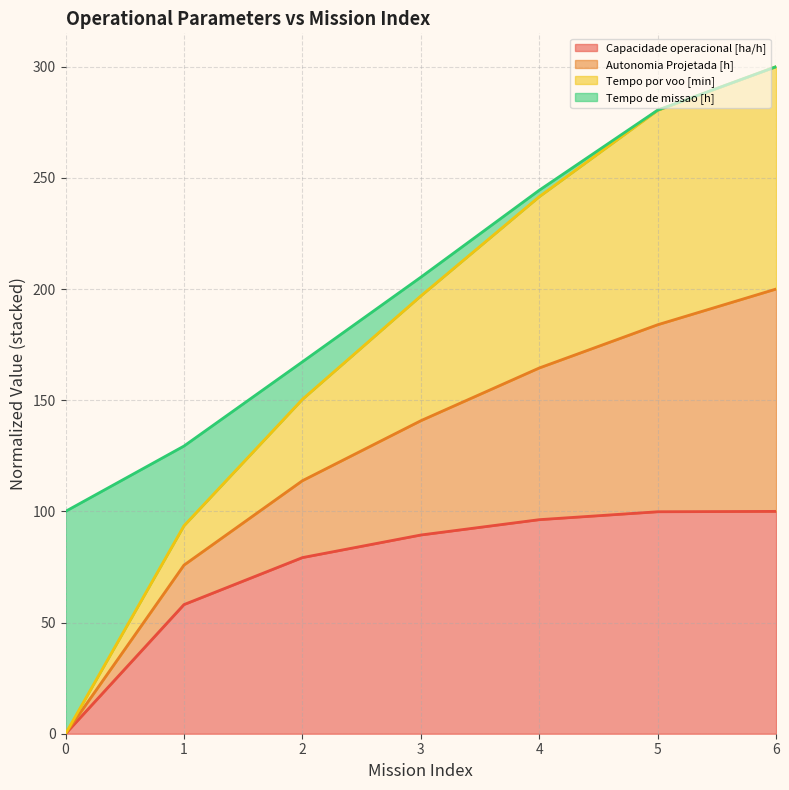

True or false: Capacidade operacional [ha/h] and Autonomia Projetada [h] cross at least once.

False